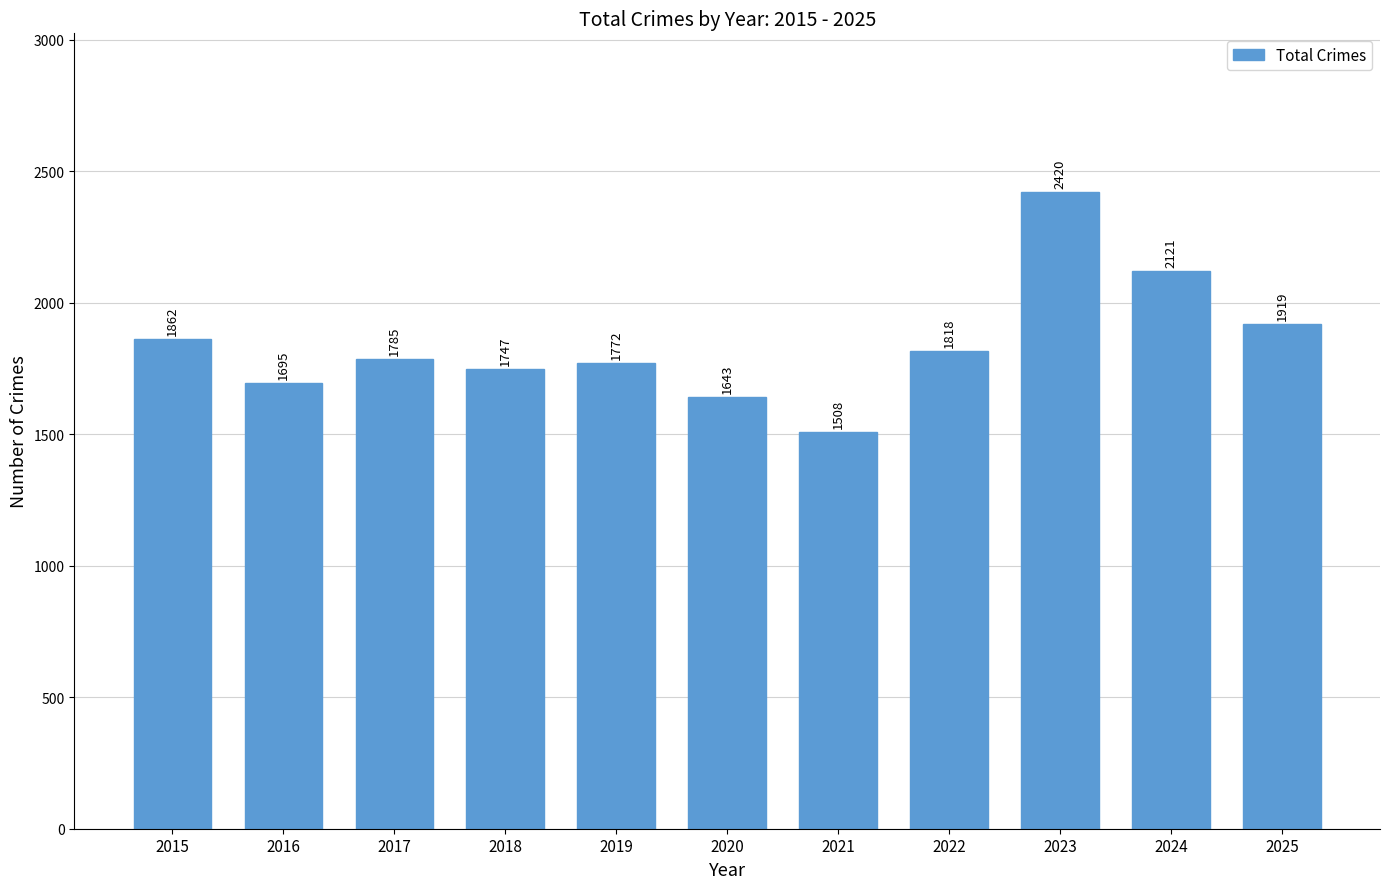

What is the sum of all values?

20290